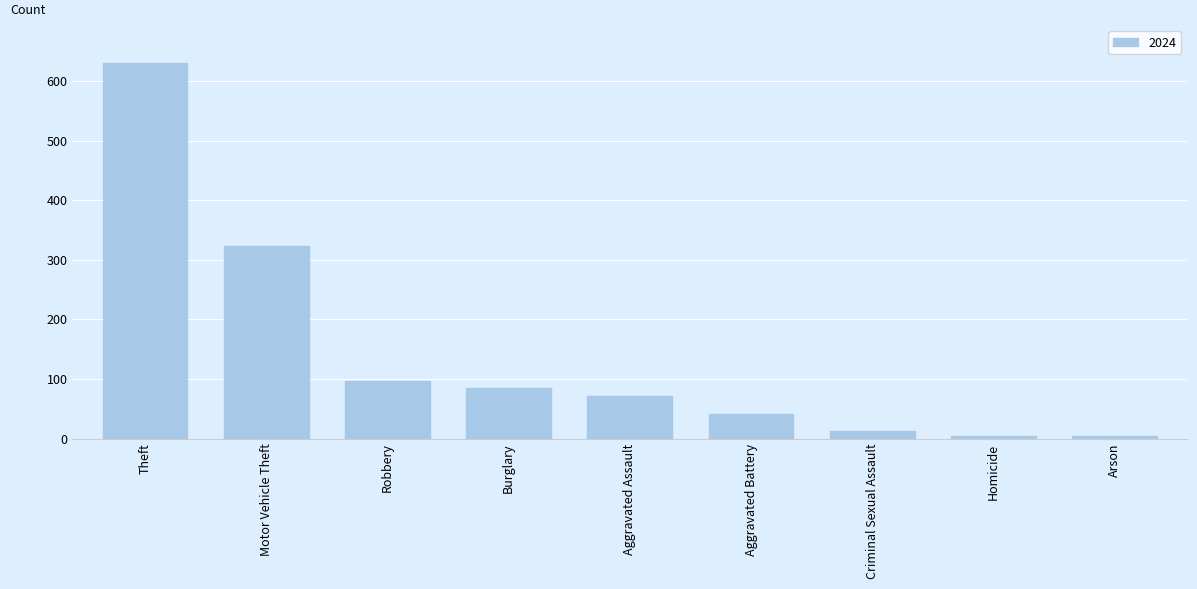

Count the number of categories in the chart.

9